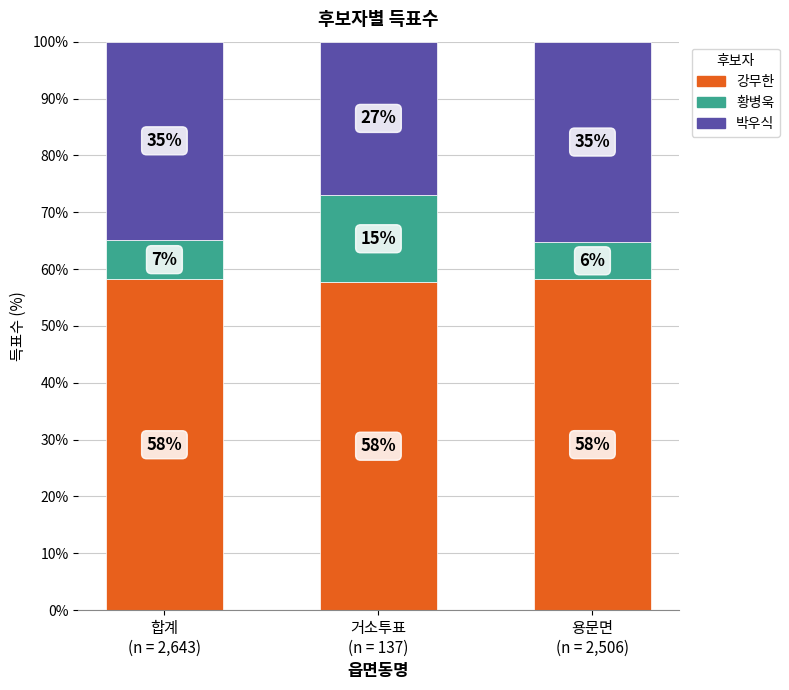

What is the lowest value of the 강무한 series?

57.7